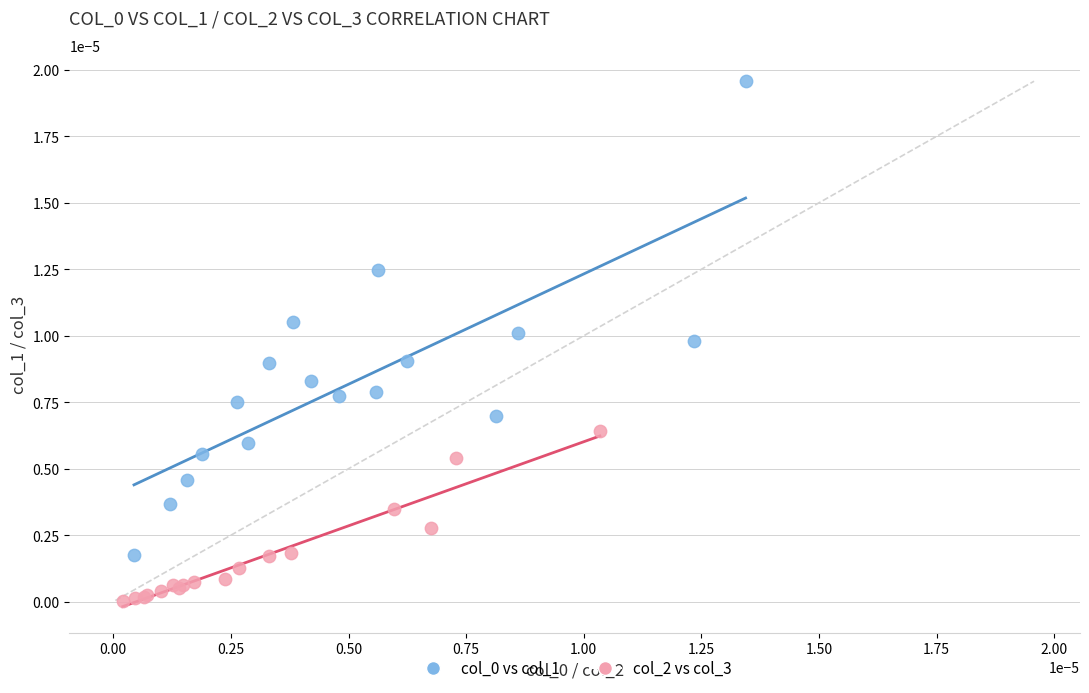

Which series contains the lowest Y value?

col_2 vs col_3